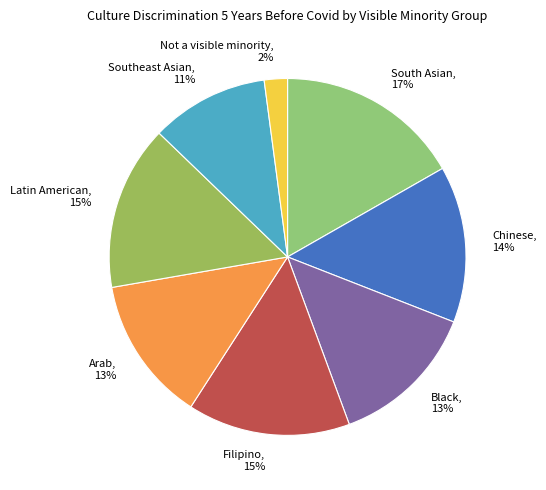

The Chinese slice represents 22% of the pie. True or false?

False